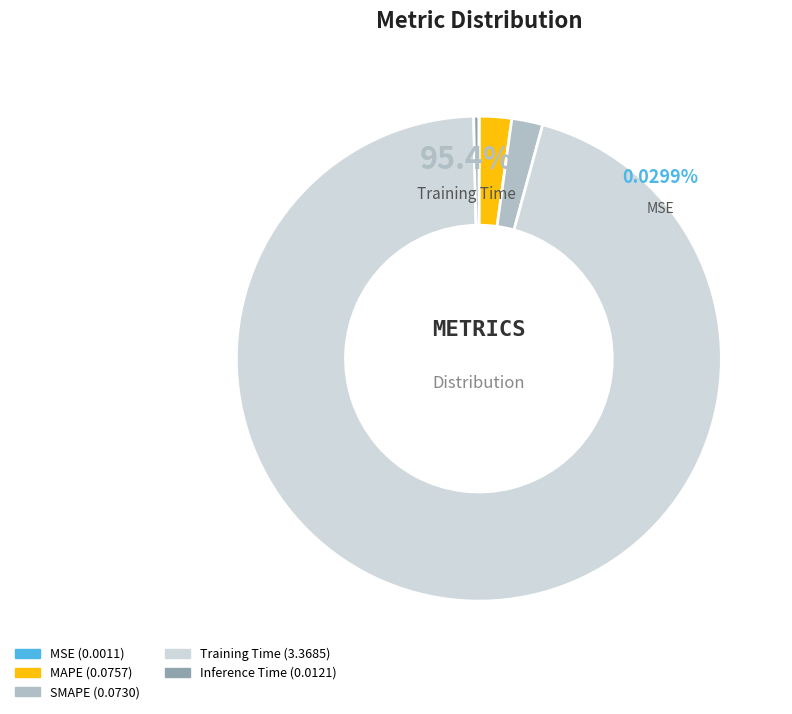

What percentage is the SMAPE slice, to the nearest percent?

2%